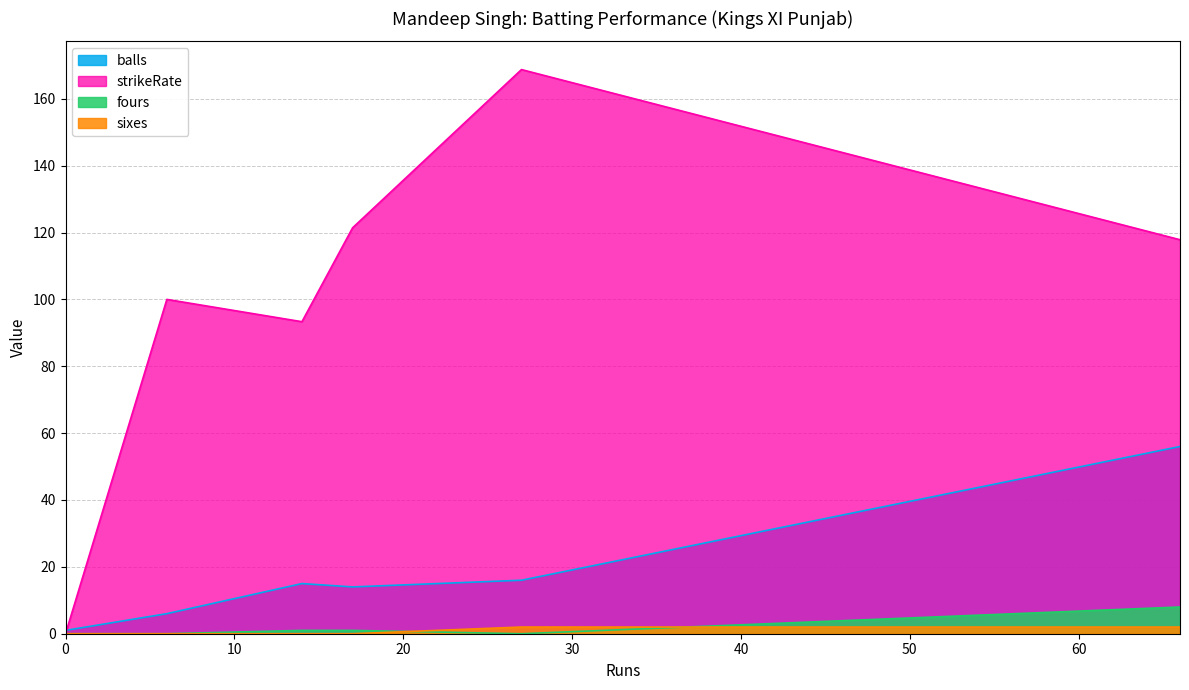

Reading left to right, what are all the values shown in this chart?

balls: 0=1.0	66=56.0	14=15.0	17=14.0	0=1.0	6=6.0	27=16.0
strikeRate: 0=0.0	66=117.8	14=93.3	17=121.4	0=0.0	6=100.0	27=168.8
fours: 0=0.0	66=8.0	14=1.0	17=1.0	0=0.0	6=0.0	27=0.0
sixes: 0=0.0	66=2.0	14=0.0	17=0.0	0=0.0	6=0.0	27=2.0